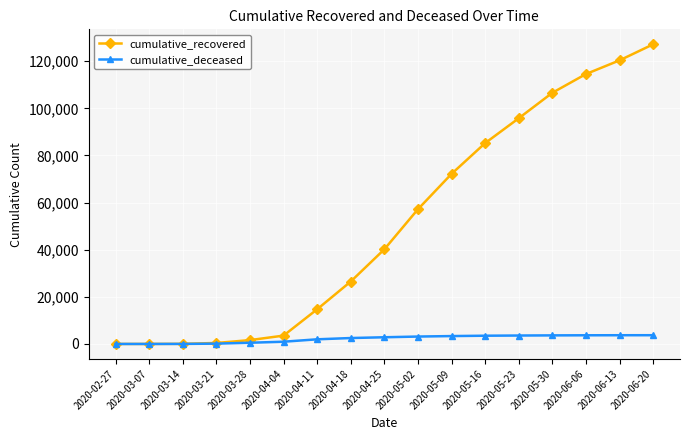

Rank the series by their average value, from highest to lowest.

cumulative_recovered, cumulative_deceased